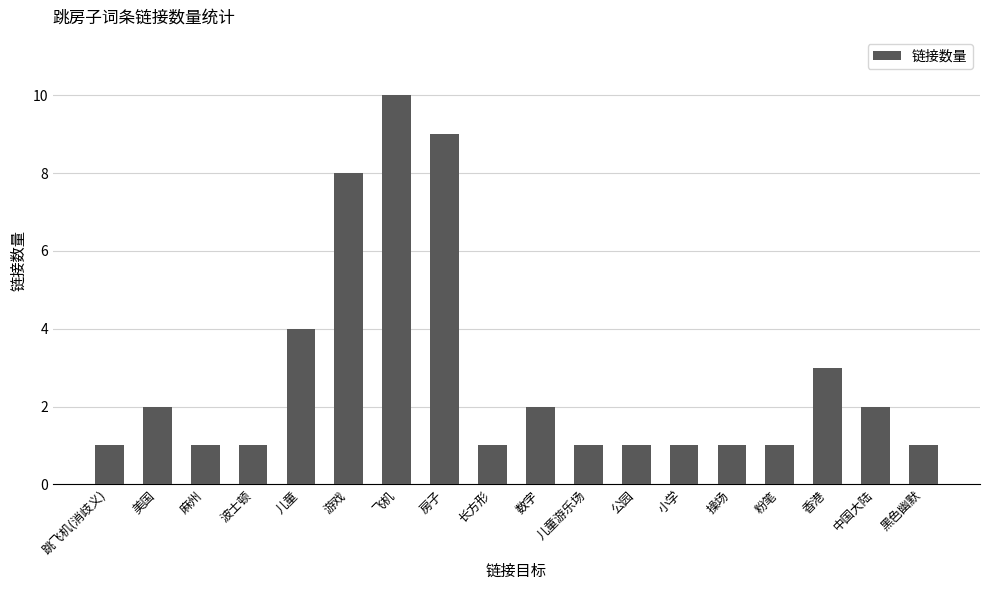

What is the approximate value at 游戏?

8